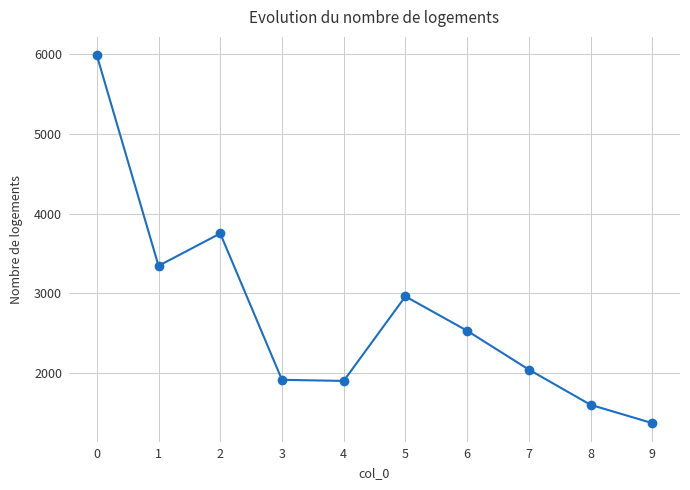

What is the difference between the second highest and minimum values?

2380.8